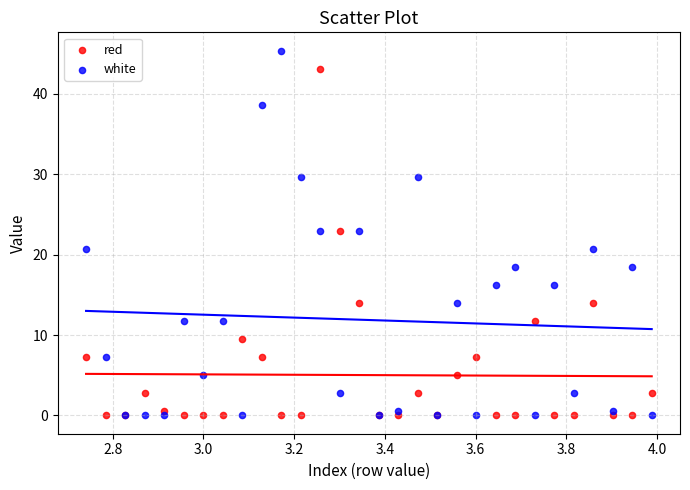

Which series has the widest spread of Y values?

white